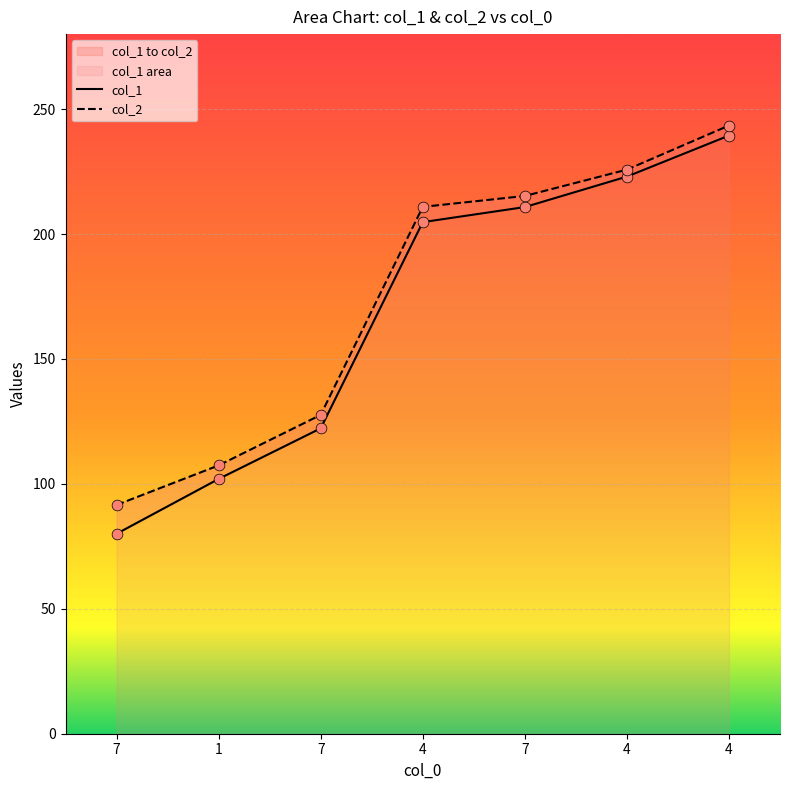

At how many categories does at least one series exceed 202?

4